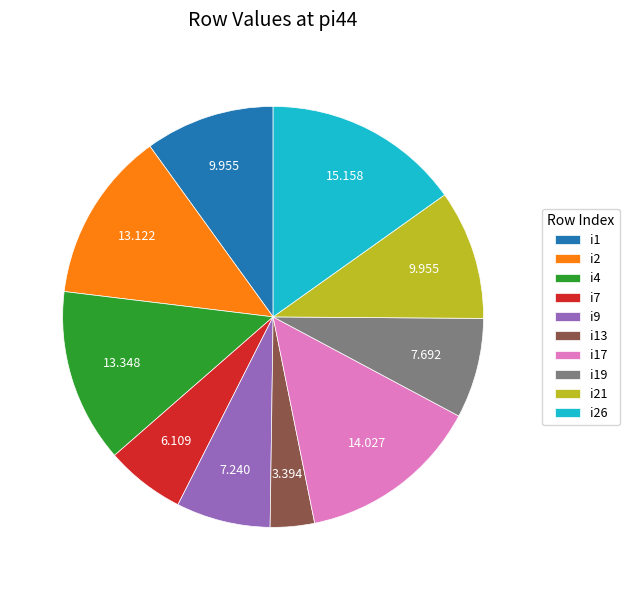

Is there any slice that represents more than half of the pie?

No